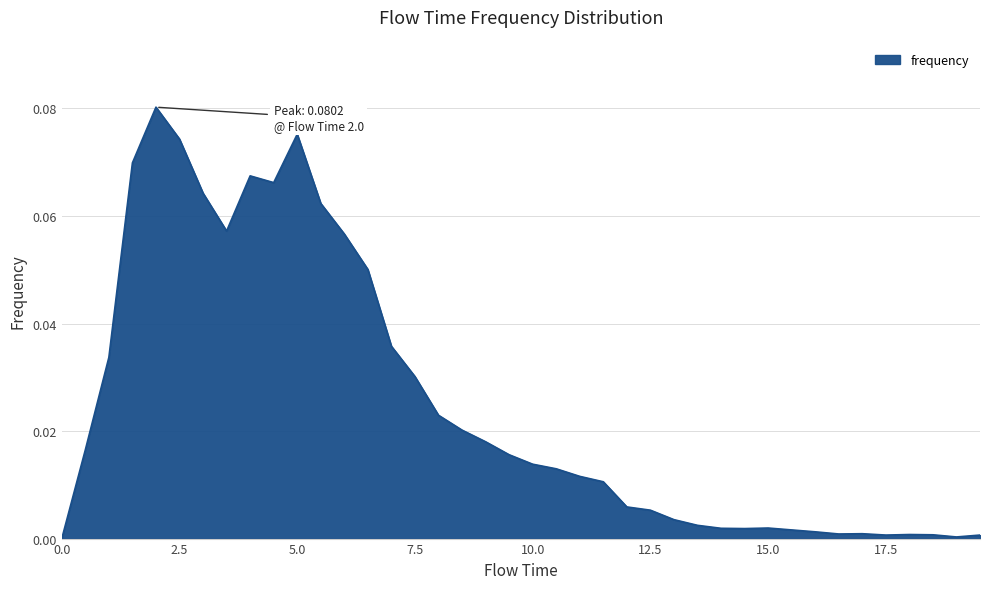

How many points are lower than both their immediate neighbors (excluding endpoints)?

6